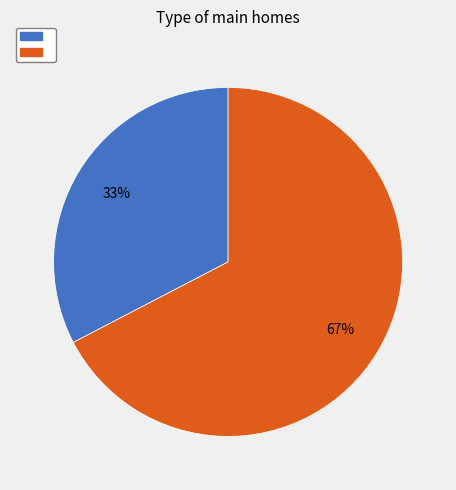

How many segments does this pie chart have?

2